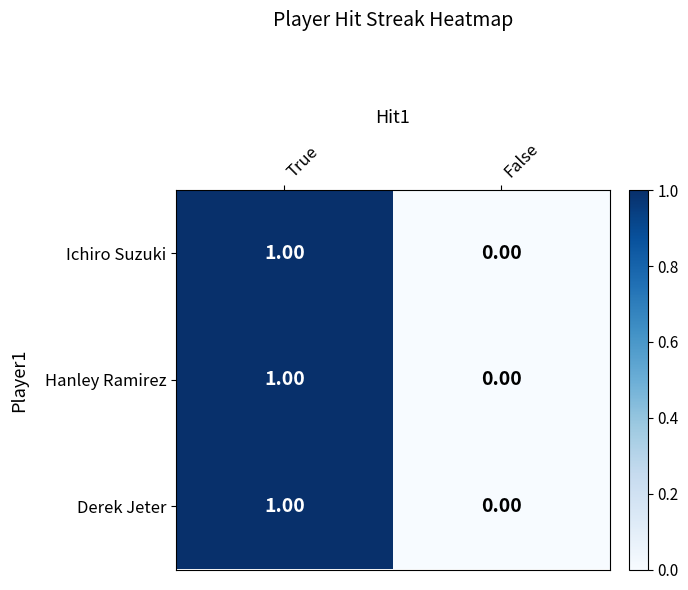

At which label is Hanley Ramirez closest to 0?

False